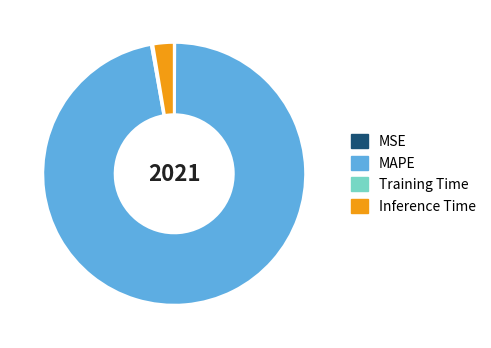

What is the largest slice in the pie chart?

MAPE